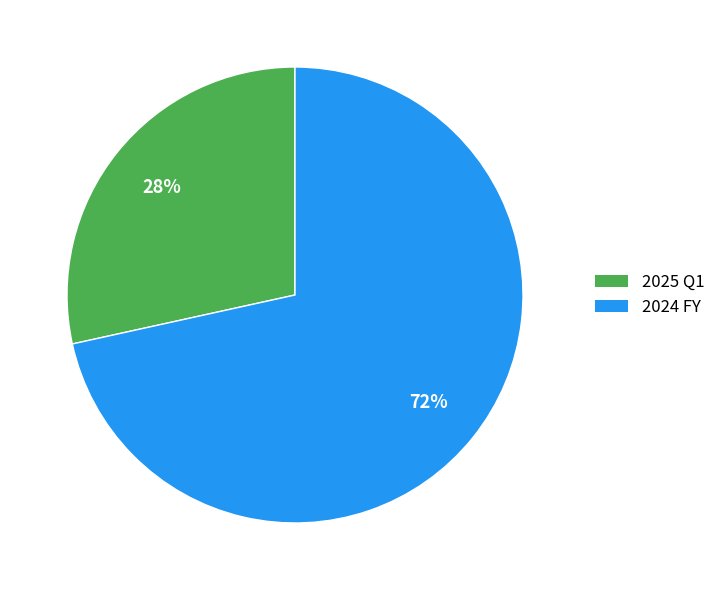

To the nearest percent, what is the average slice percentage?

50%